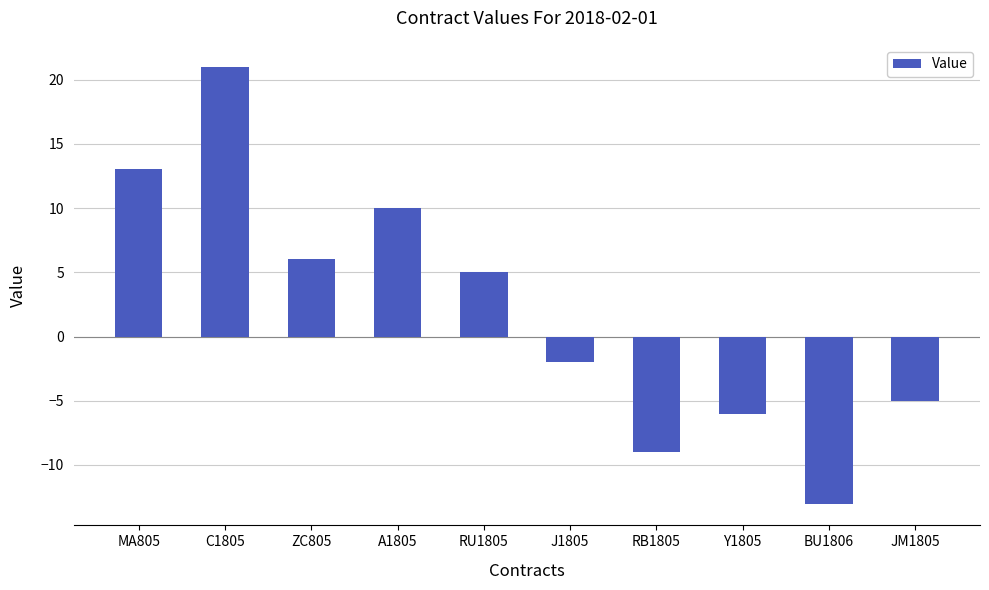

Rank the categories by value from lowest to highest.

BU1806, RB1805, Y1805, JM1805, J1805, RU1805, ZC805, A1805, MA805, C1805